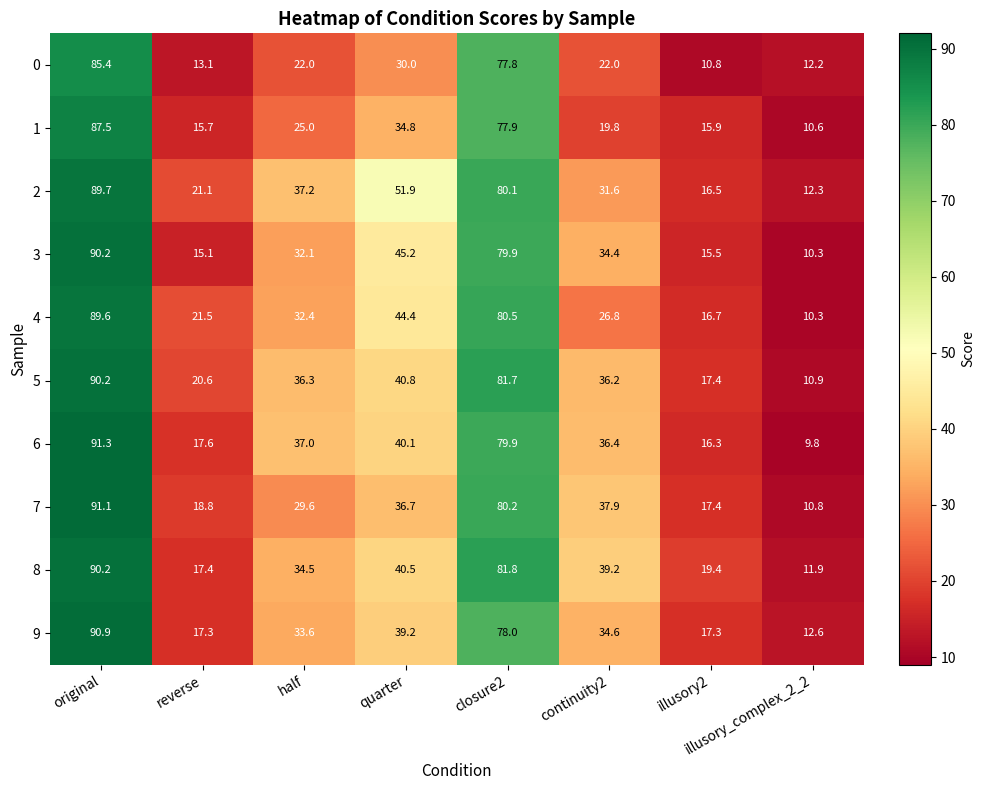

At reverse, list the series in order from largest to smallest.

4, 2, 5, 7, 6, 8, 9, 1, 3, 0